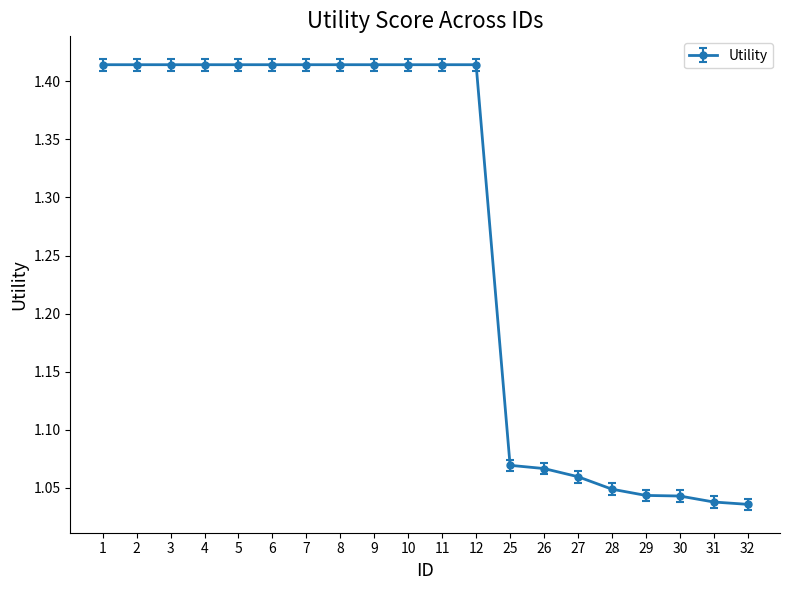

What is the change in value from 5 to 29?

-0.4